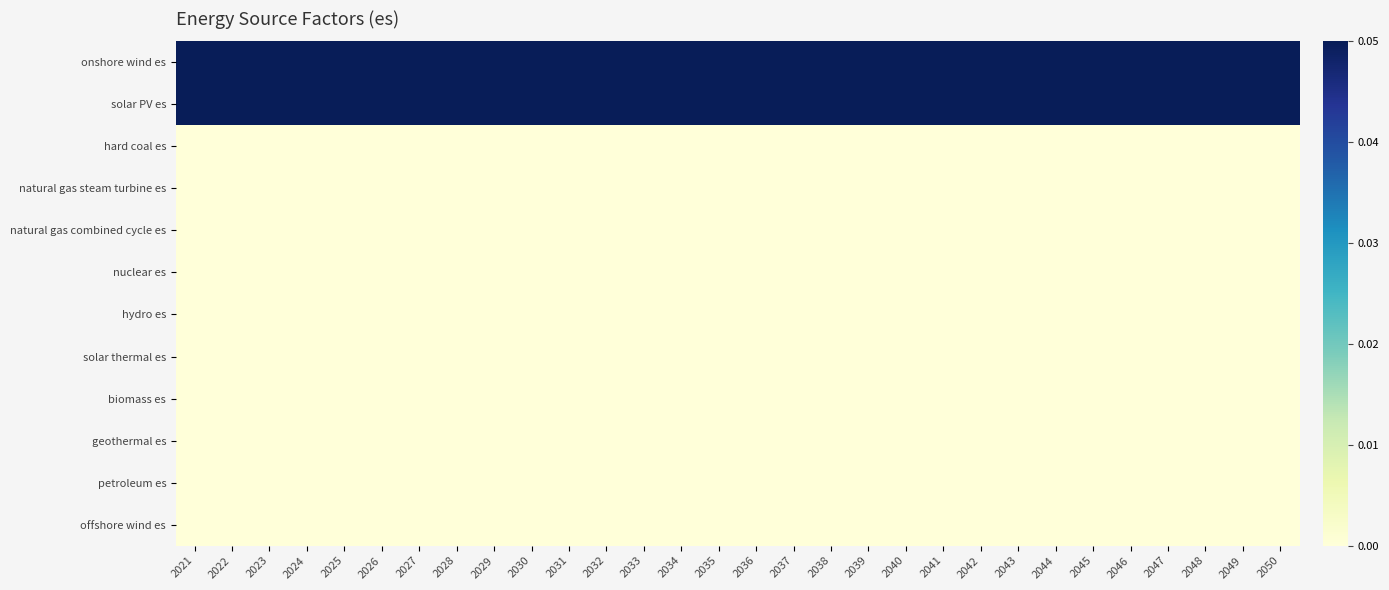

What is the spread (max minus min) of values at 2021?

0.1